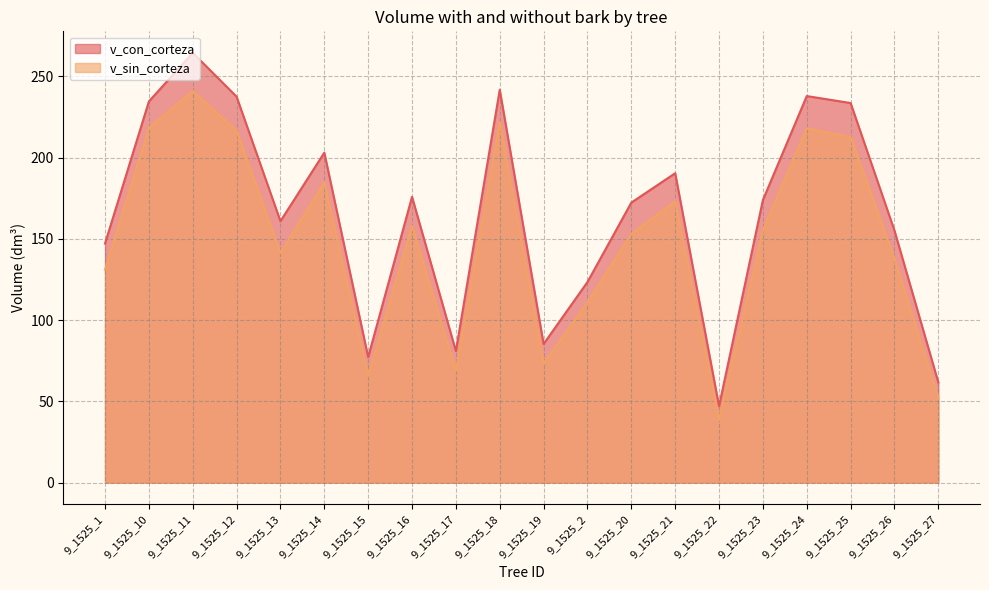

What is the label of the 1st point from the right?

9_1525_27